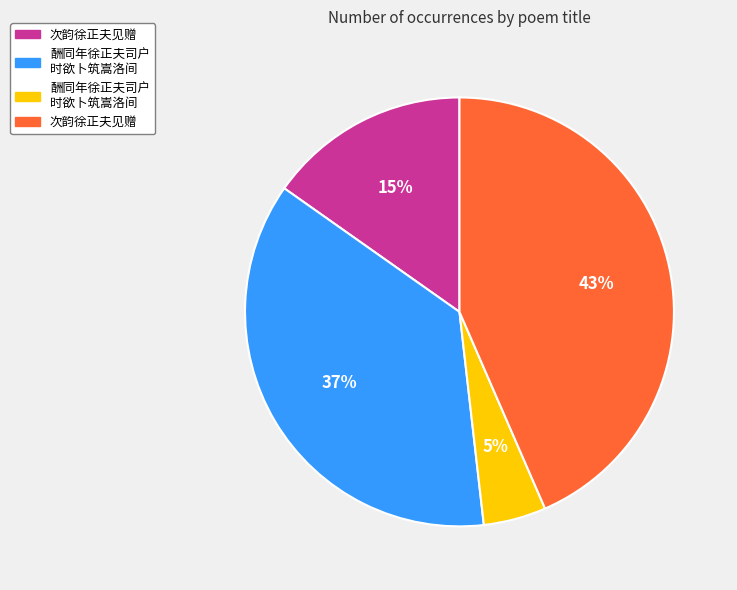

How many segments does this pie chart have?

4